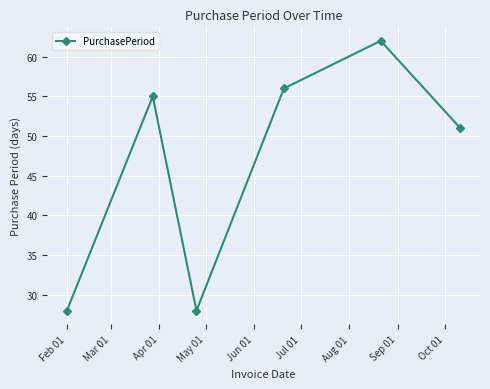

What is the average value?

47